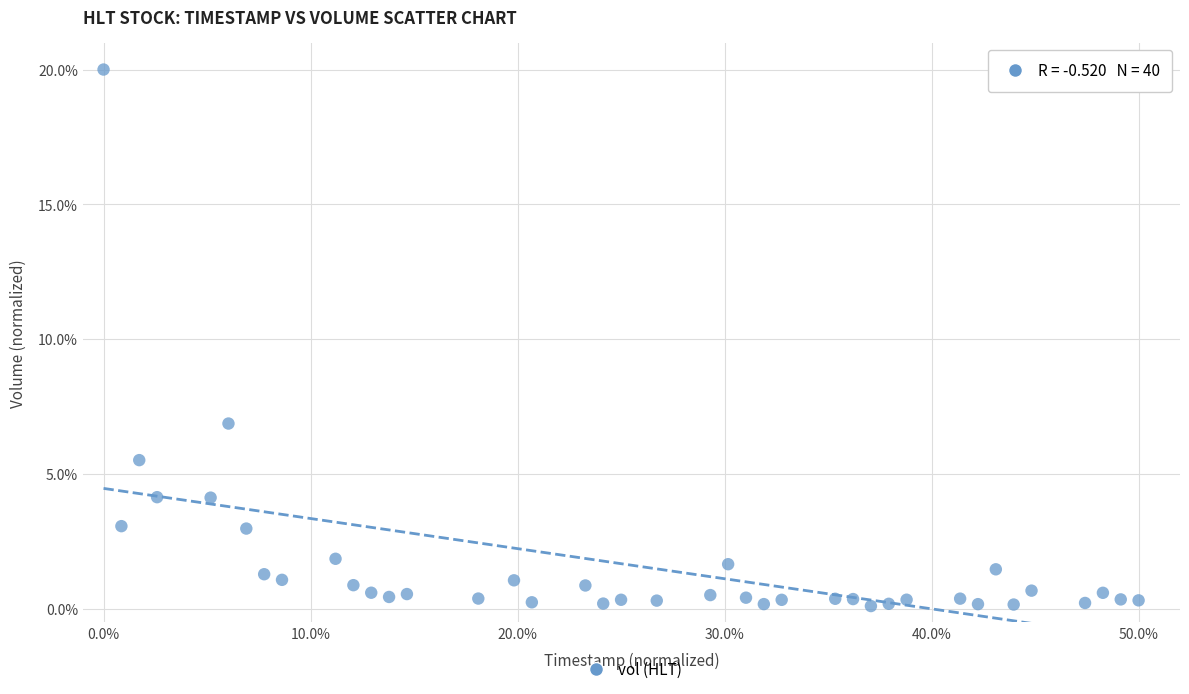

What is the range of X values (max minus min)?

50.0